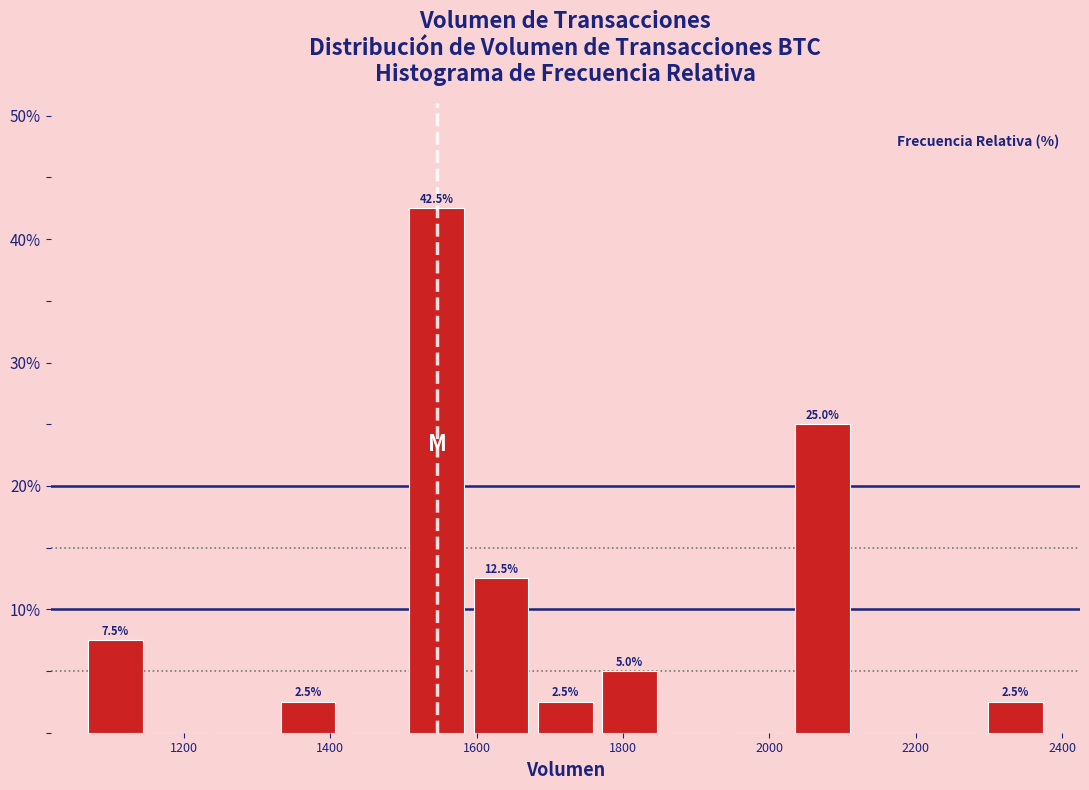

Over which range of the x-axis is the bar tallest?

1500 to 1580